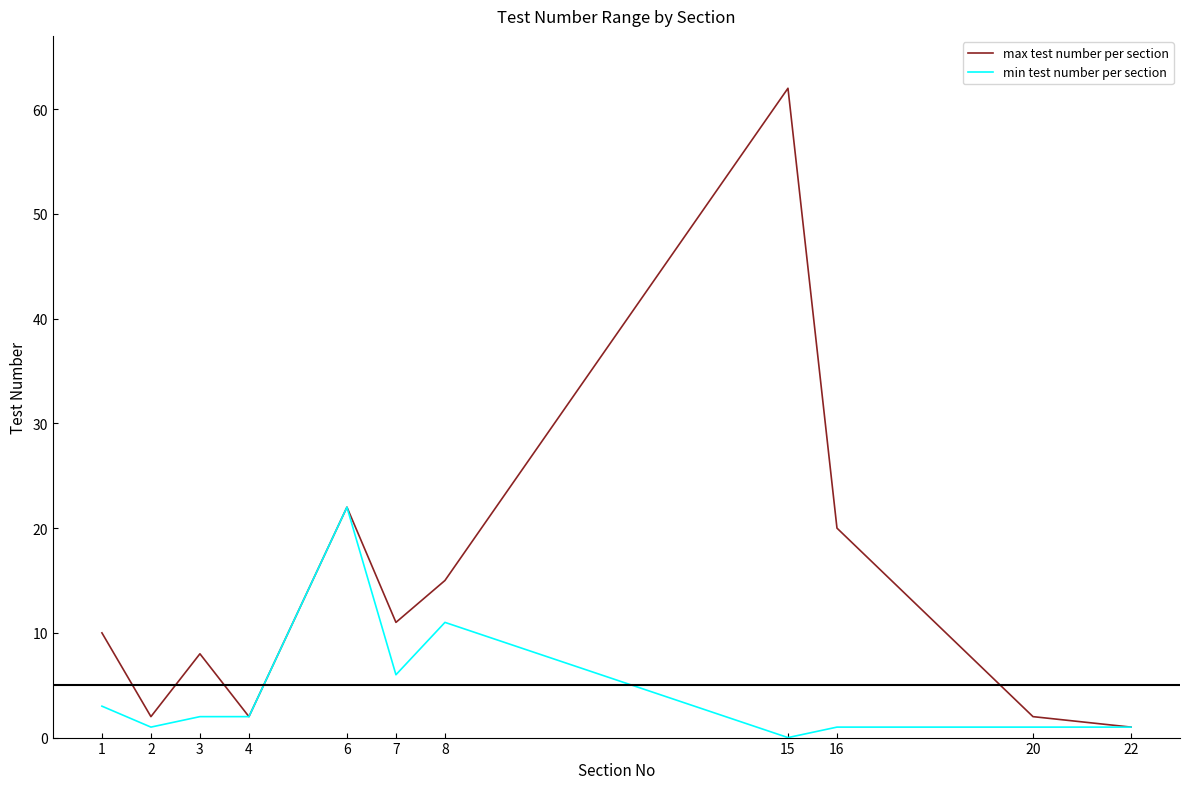

Reading left to right, what are all the values shown in this chart?

max test number per section: 10	2	8	2	22	11	15	62	20	2	1
min test number per section: 3	1	2	2	22	6	11	0	1	1	1